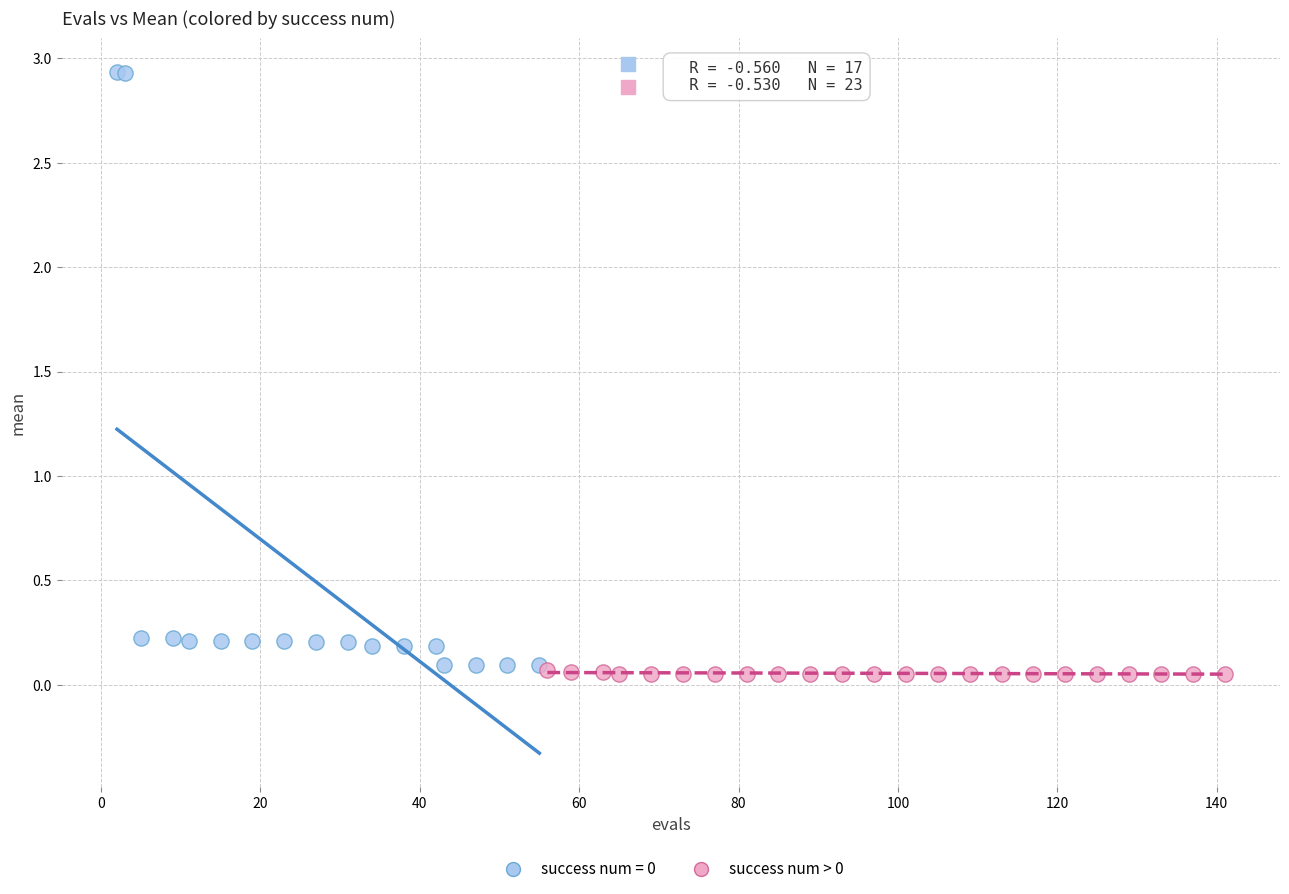

Which series has the widest spread of Y values?

success num = 0